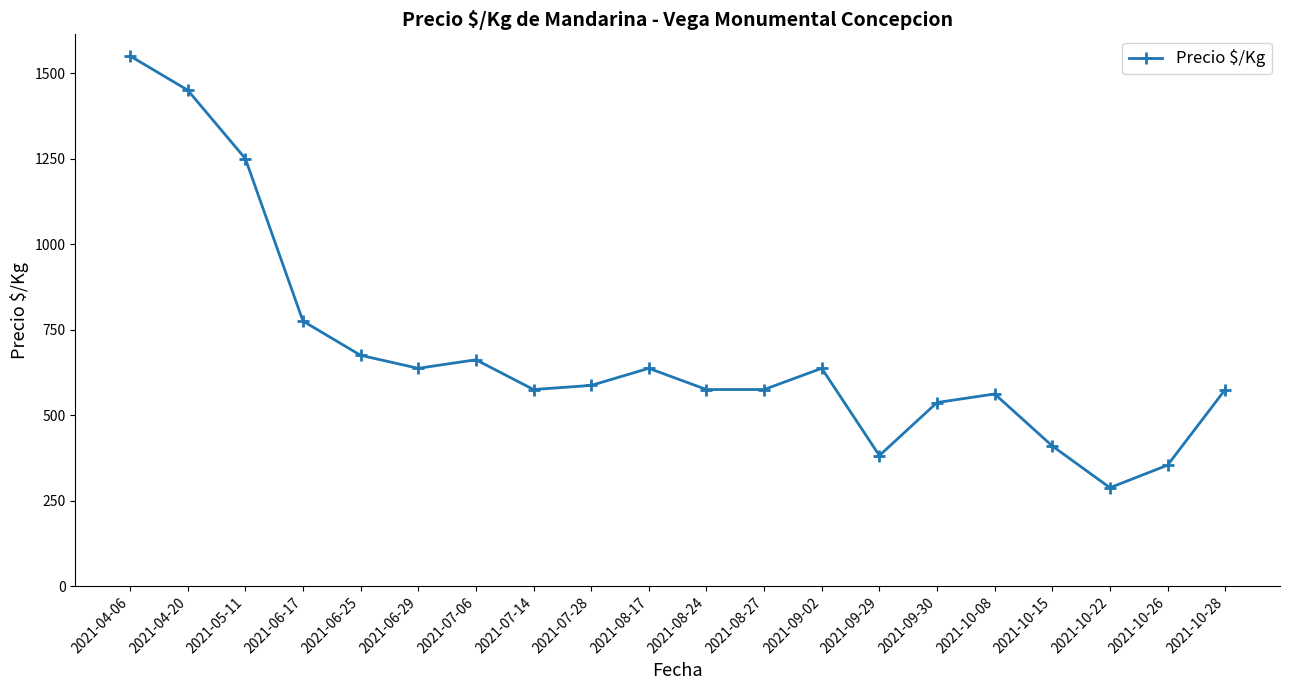

What is the greatest value displayed?

1550